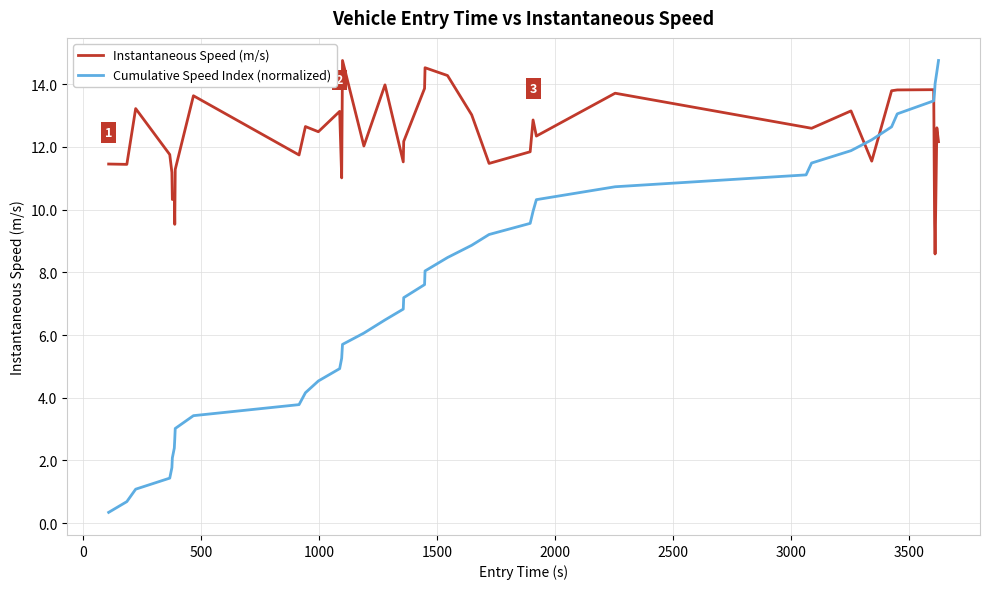

Which series has the widest spread of values?

Cumulative Speed Index (normalized)